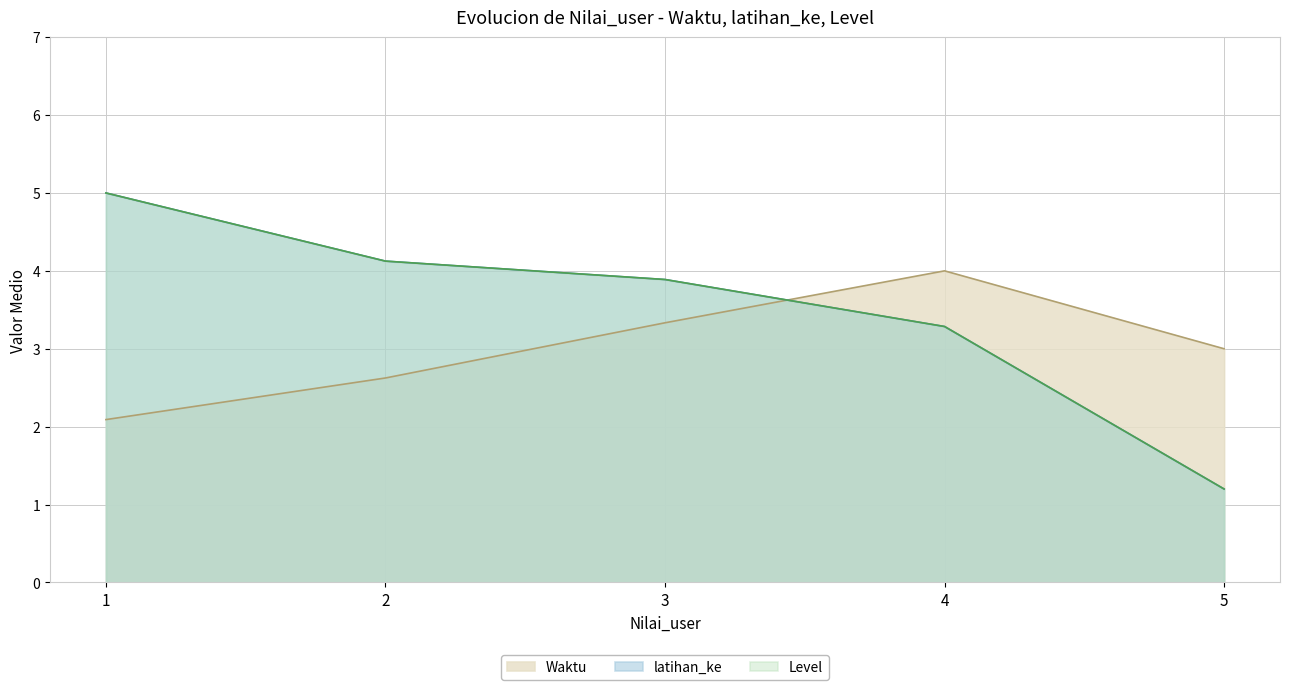

List the series in order of their peak value, lowest first.

Waktu, latihan_ke, Level